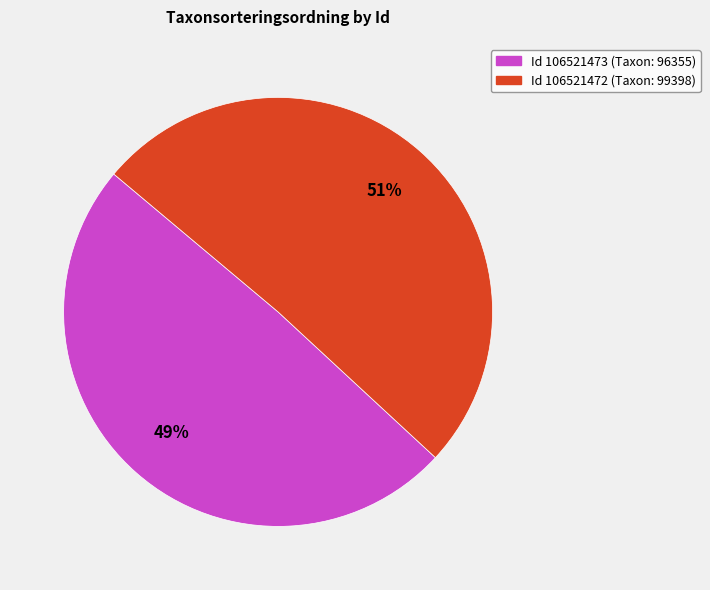

Is there any slice that represents more than half of the pie?

Yes